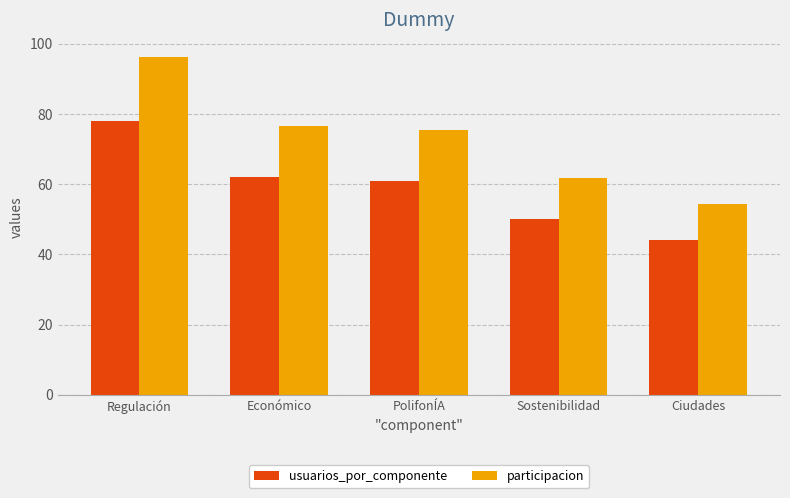

List the series in order of their peak value, lowest first.

usuarios_por_componente, participacion